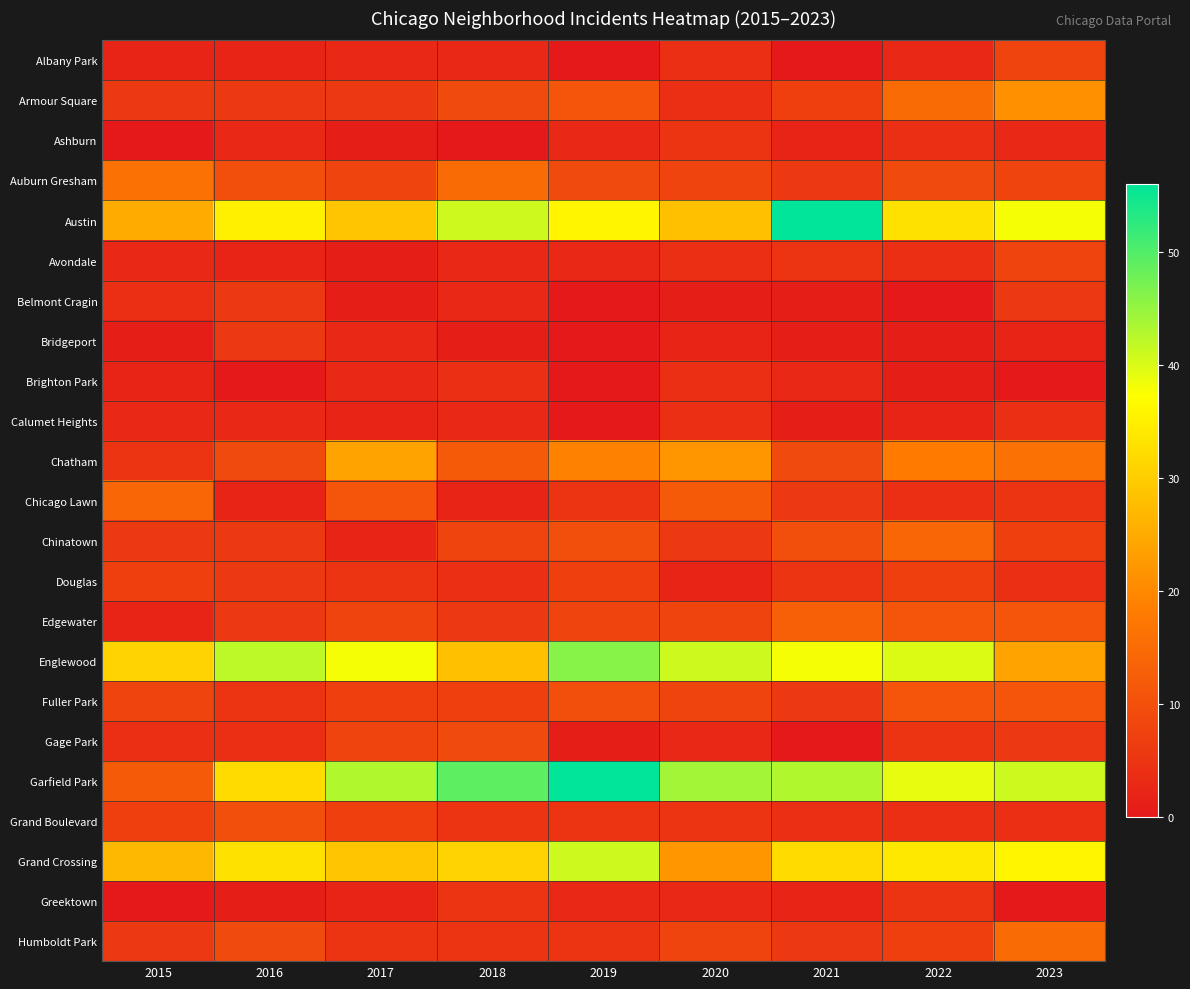

What is the greatest value displayed?

56